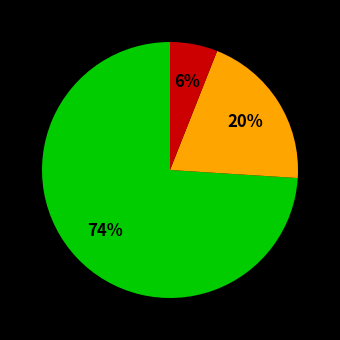

To the nearest percent, what is the difference between the largest and smallest slice percentages?

68%